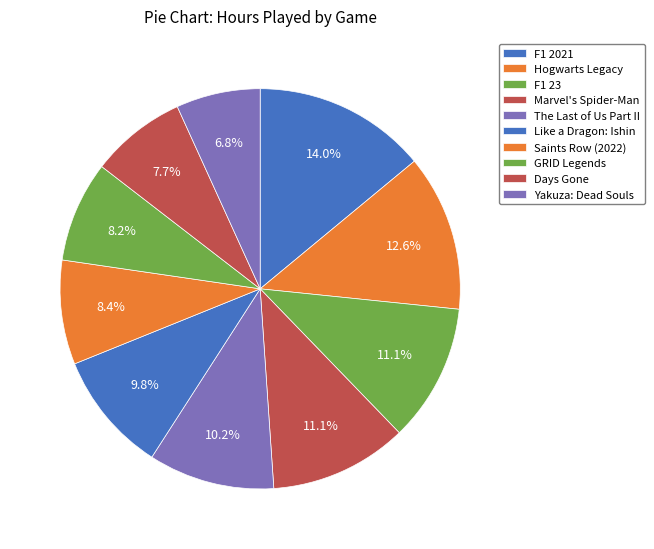

To the nearest percent, what portion does F1 23 represent?

11%